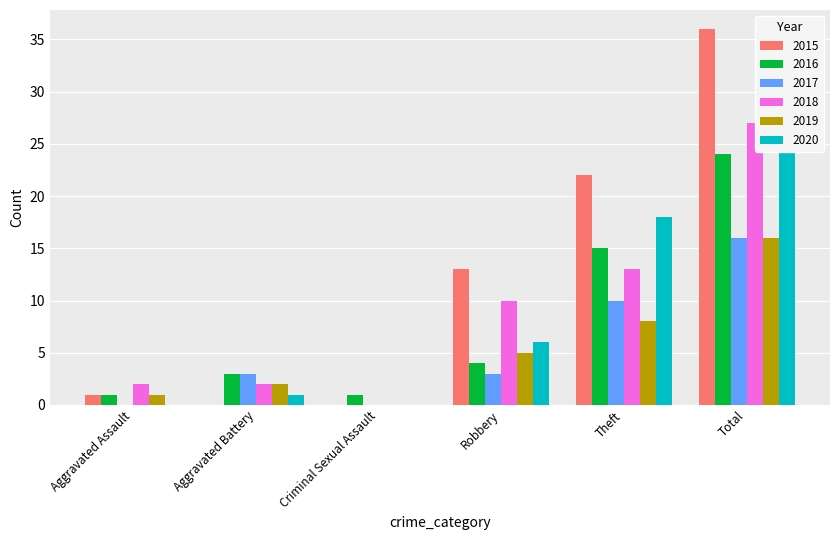

At which category does the chart reach its peak across all series?

Total